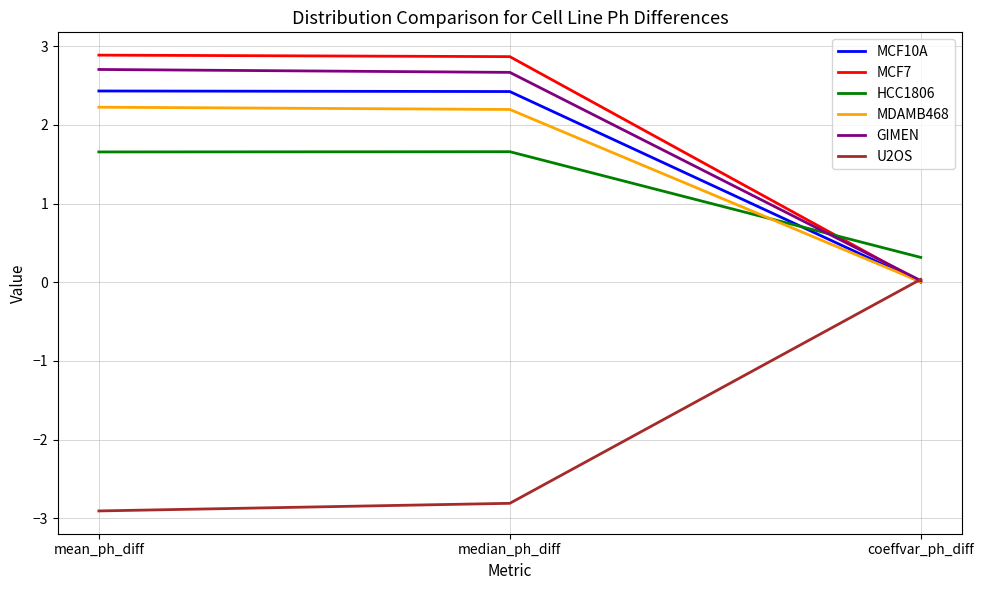

What is the difference between the highest and lowest values at mean_ph_diff?

5.8